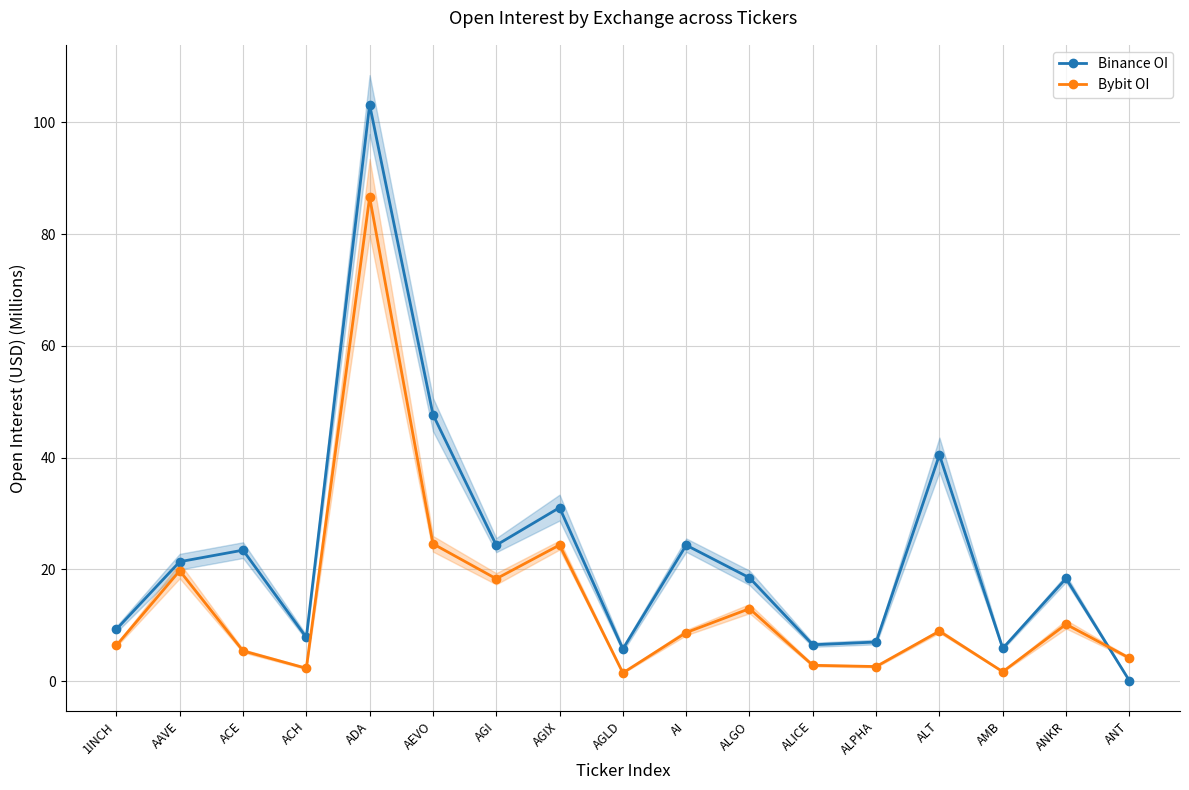

At which category is the sum across all series the highest?

ADA